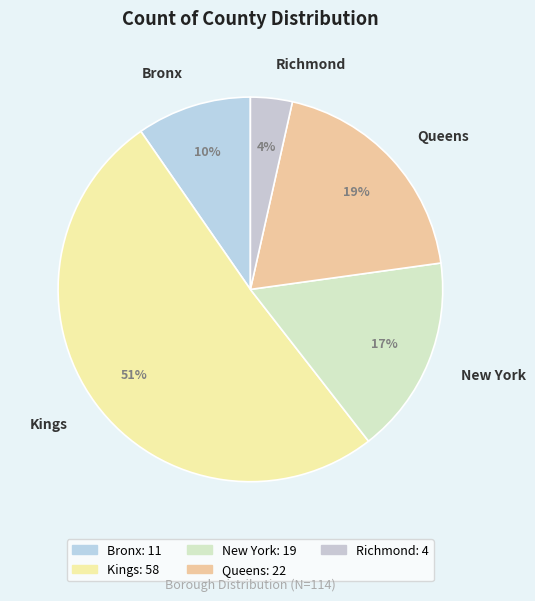

How many segments does this pie chart have?

5